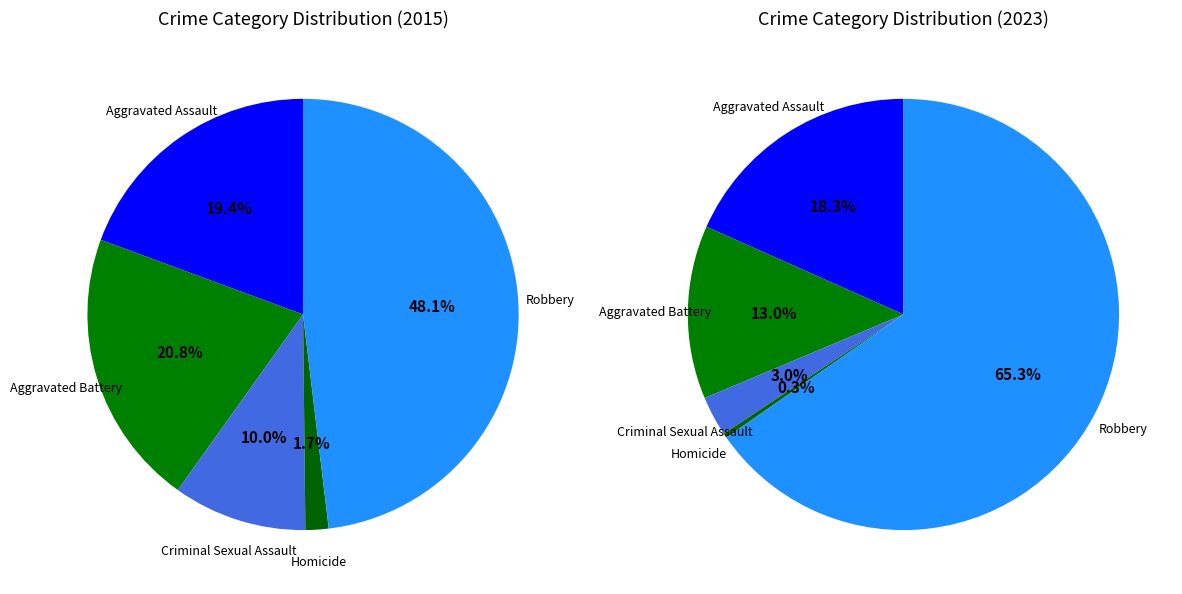

How much of the chart is everything except Robbery?

51.9%